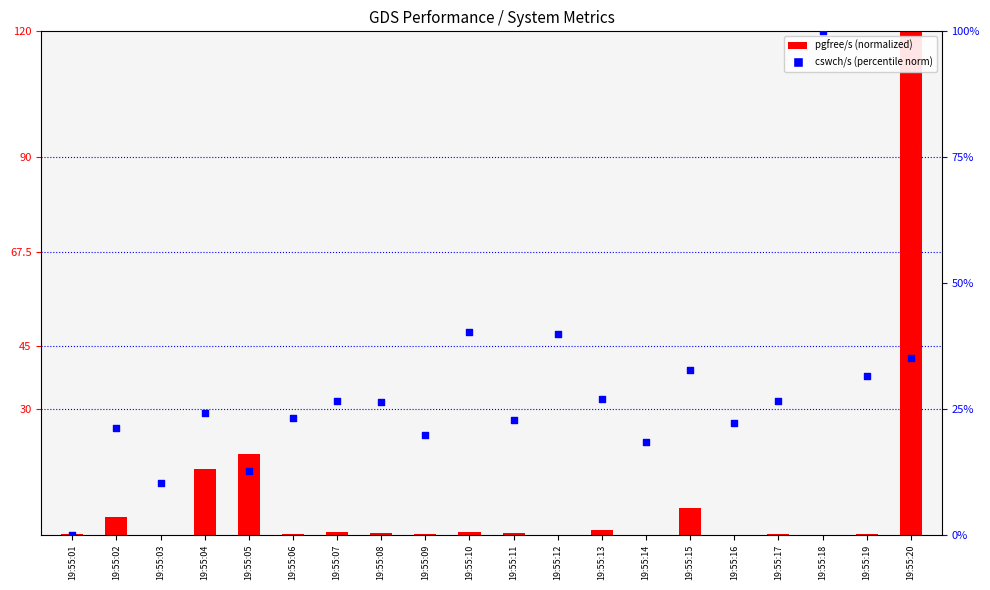

Which series reaches the minimum Y coordinate?

pgfree/s